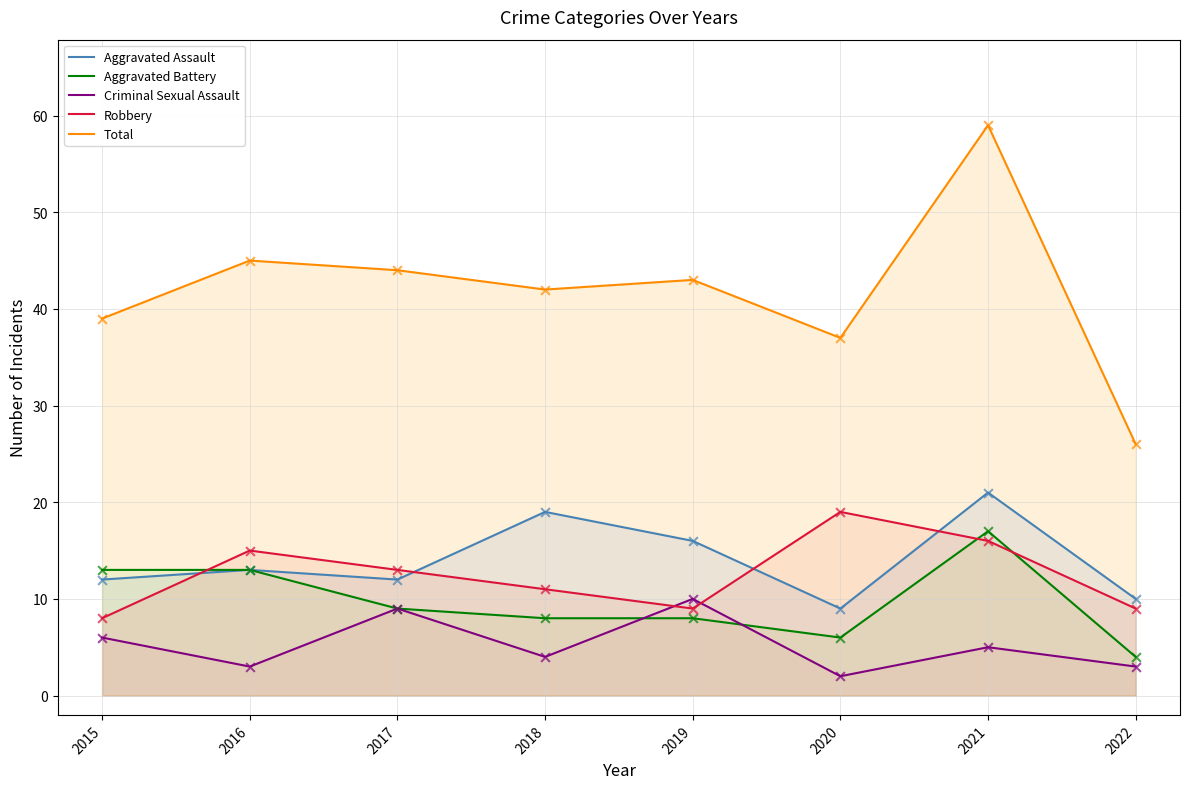

Which series has the largest total across all categories?

Total